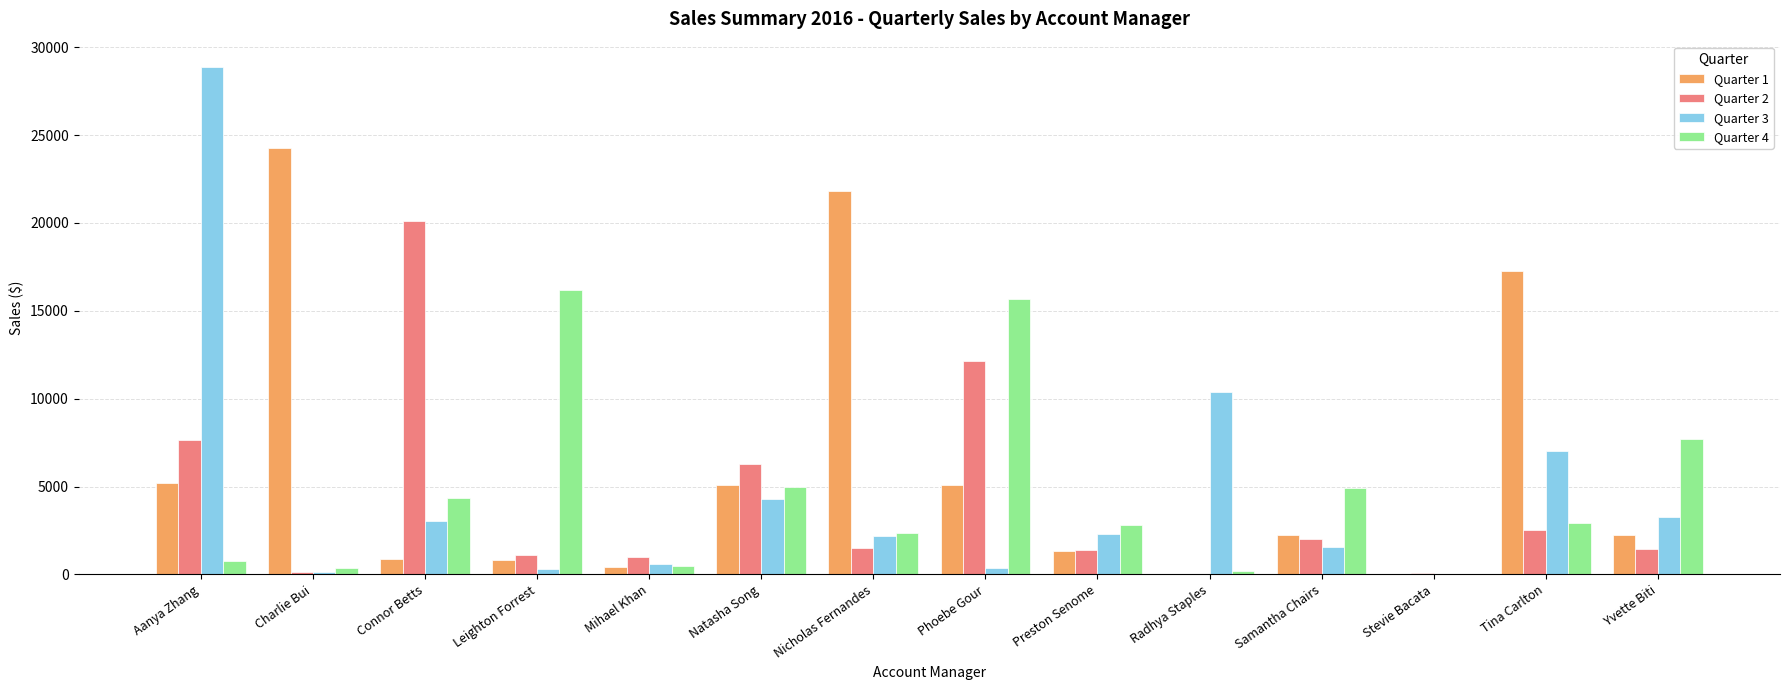

Between Connor Betts and Yvette Biti, which series saw the biggest shift?

Quarter 2